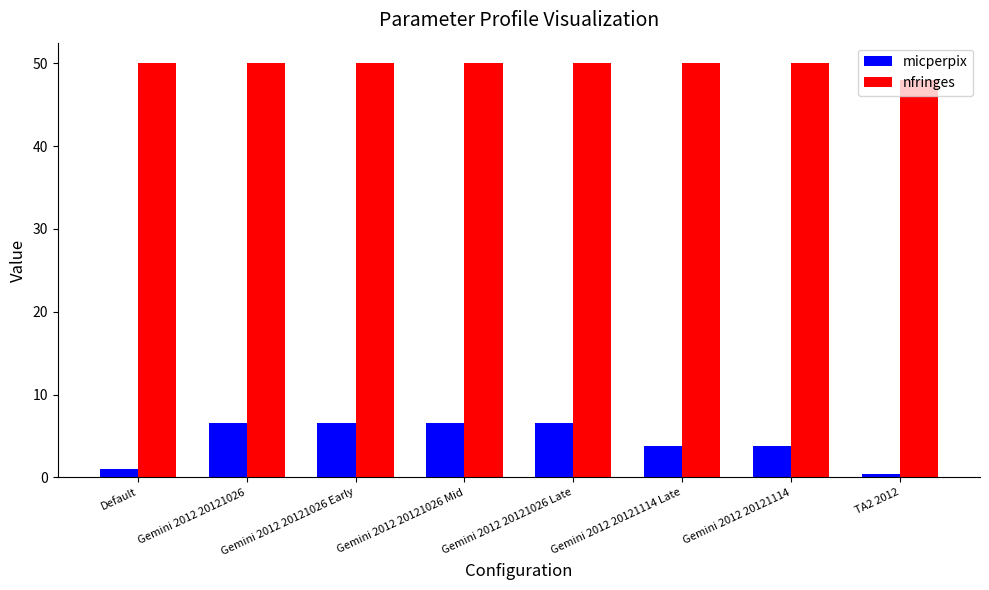

What is the label of the 1st bar from the left?

Default